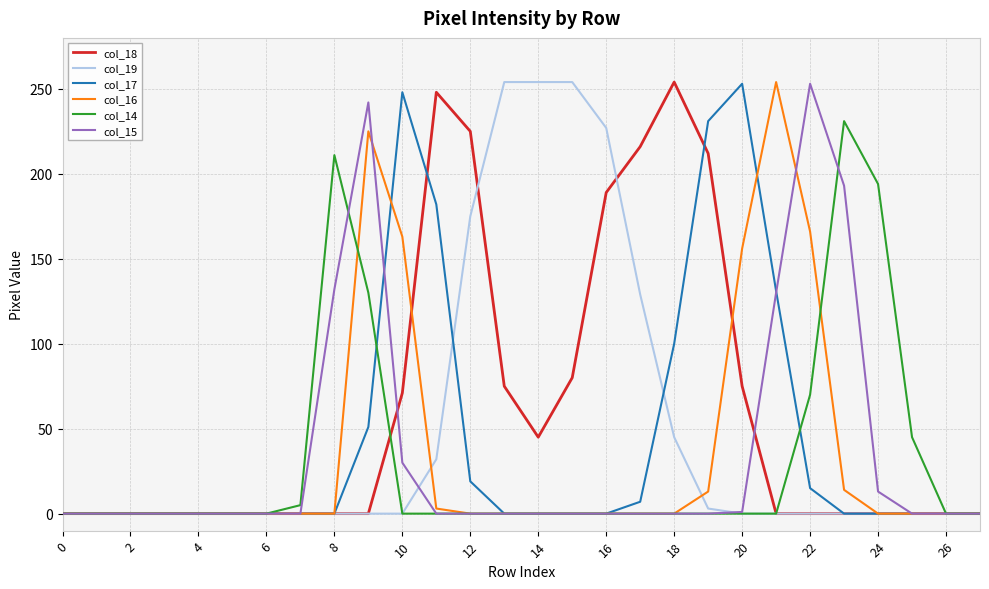

What is the greatest value displayed?

254